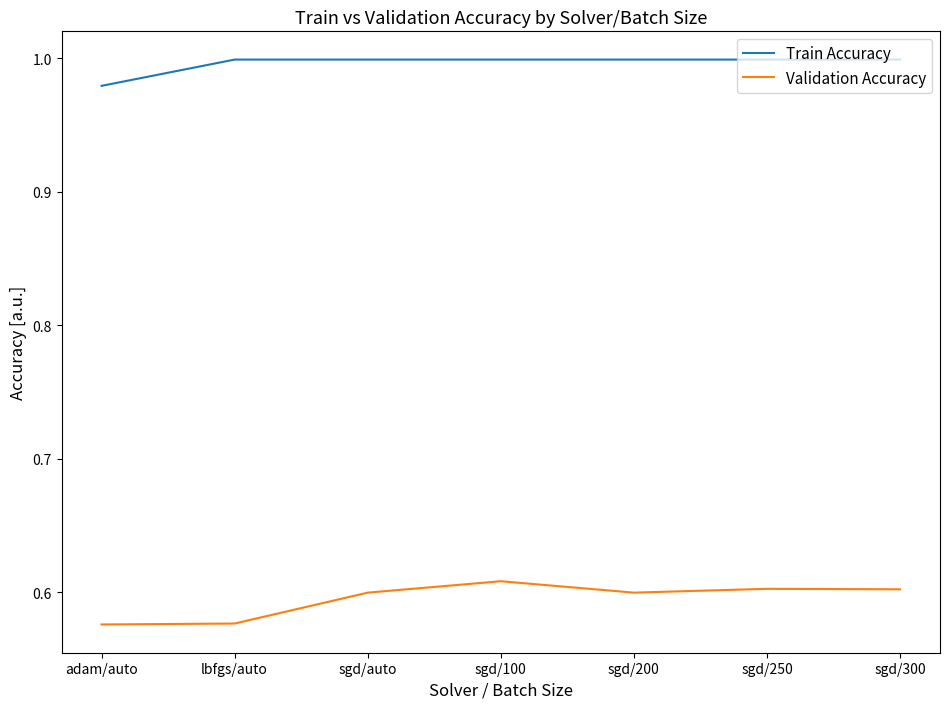

How many categories are shown in the chart?

7